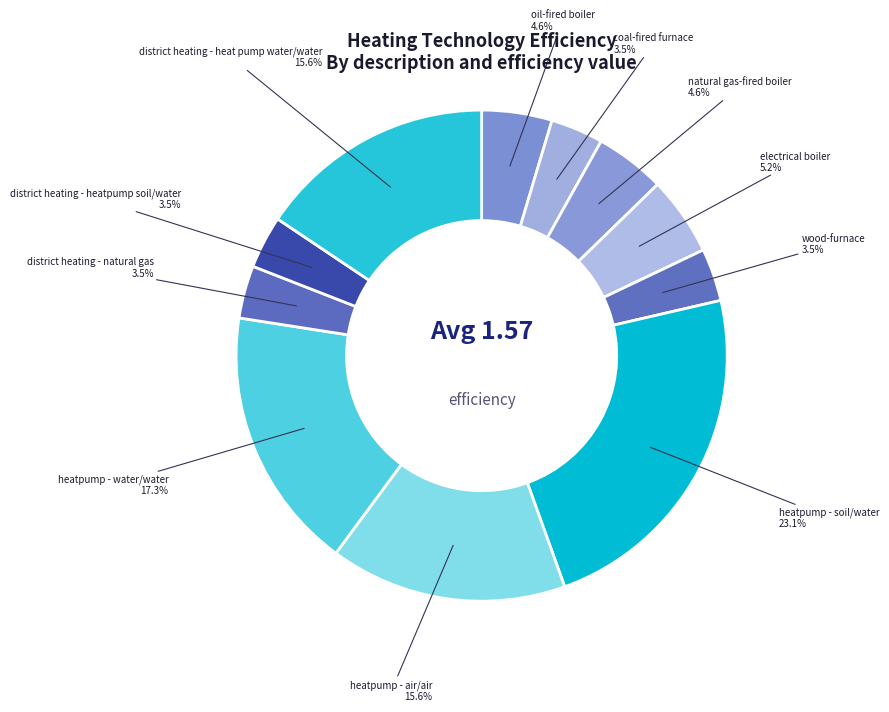

Which slice is the largest?

heatpump - soil/water